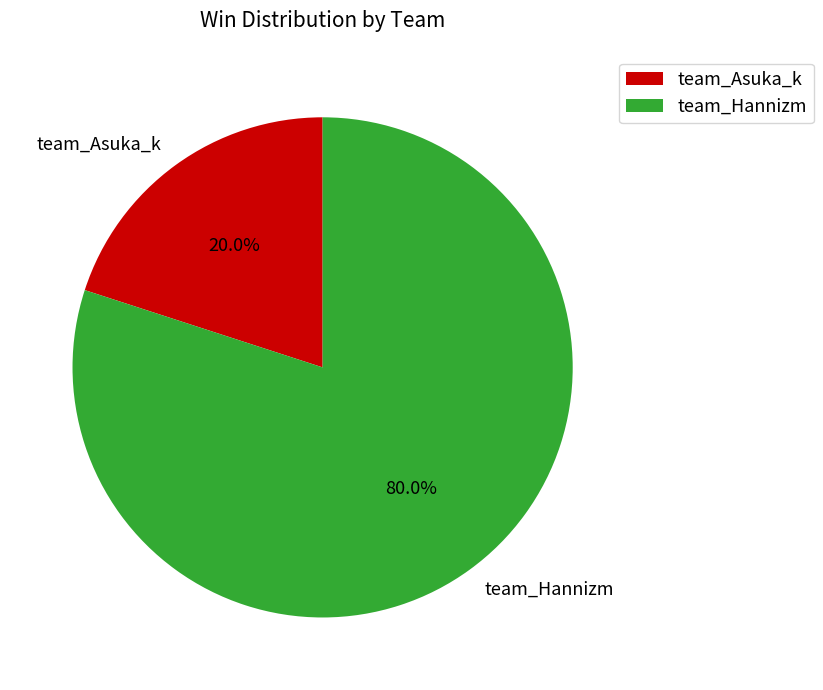

The team_Asuka_k slice represents 20% of the pie. True or false?

True